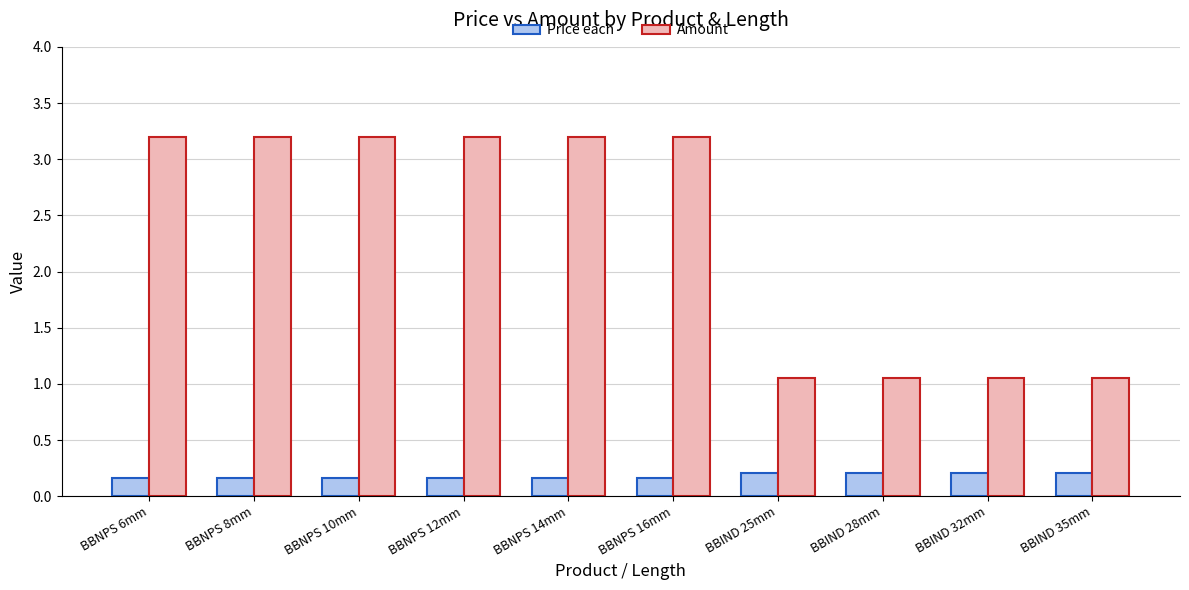

Which series has the largest range (max minus min)?

Amount